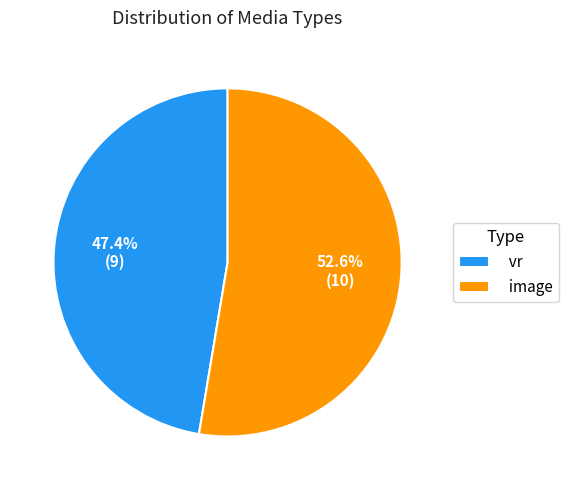

To the nearest percent, what portion does image represent?

53%